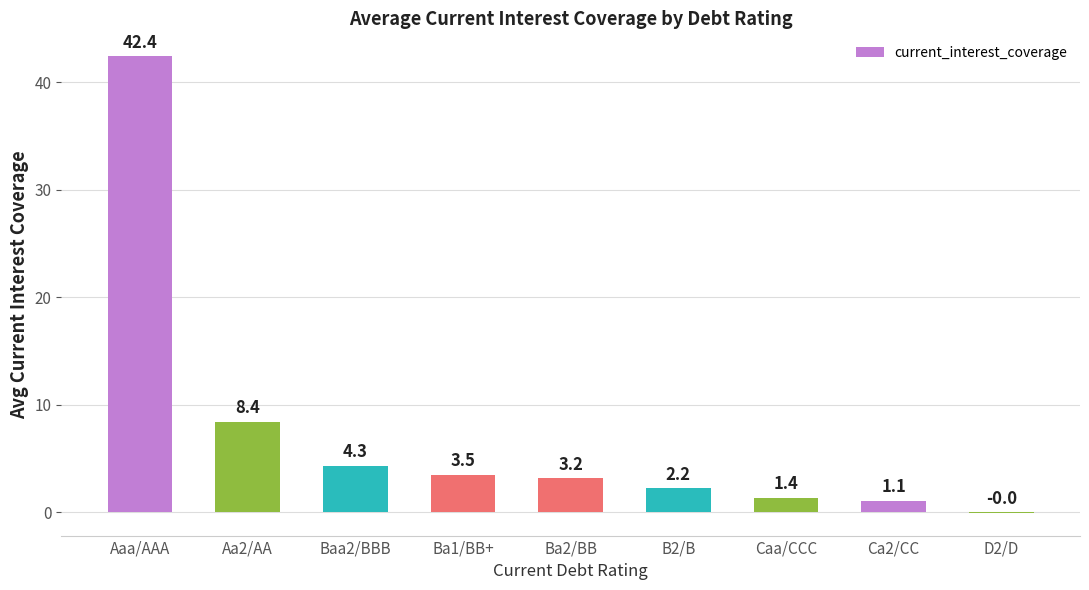

The chart shows a value of 5.4 at Aa2/AA. True or false?

False